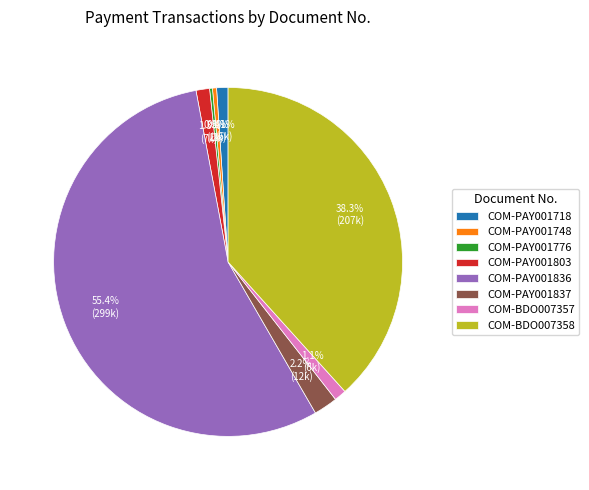

What is the ratio of the value at COM-BDO007358 to the value at COM-PAY001836?

0.7